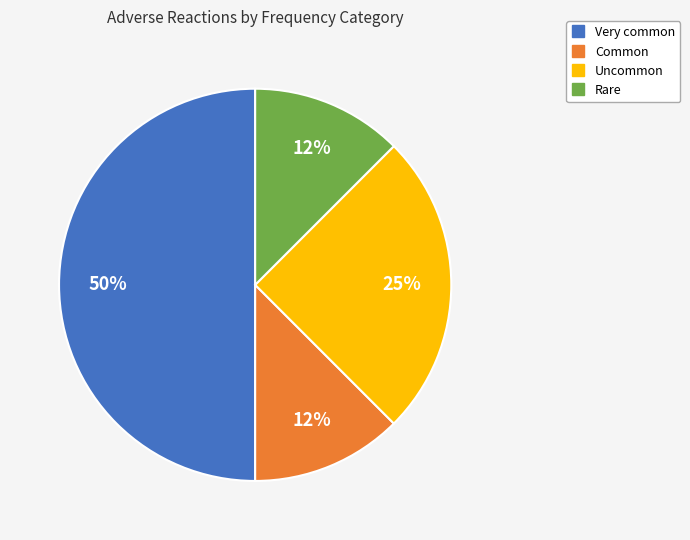

Is Common the majority of the pie?

No